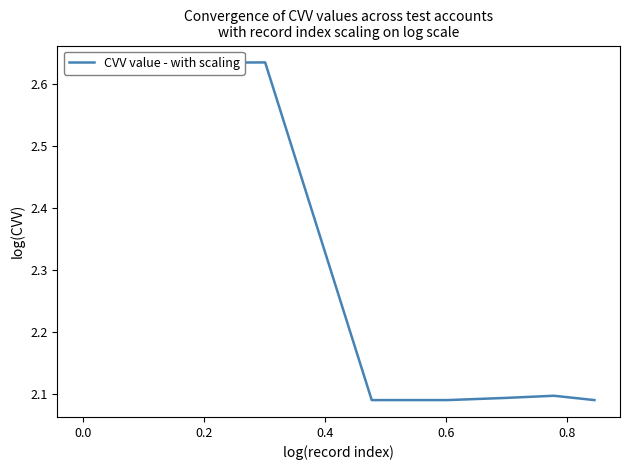

How many values are between 2 and 3?

7